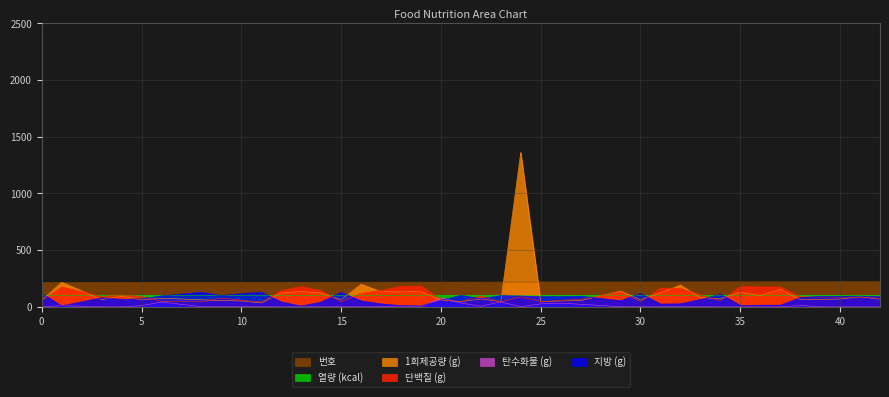

True or false: 번호 and 지방 (g) cross at least once.

False